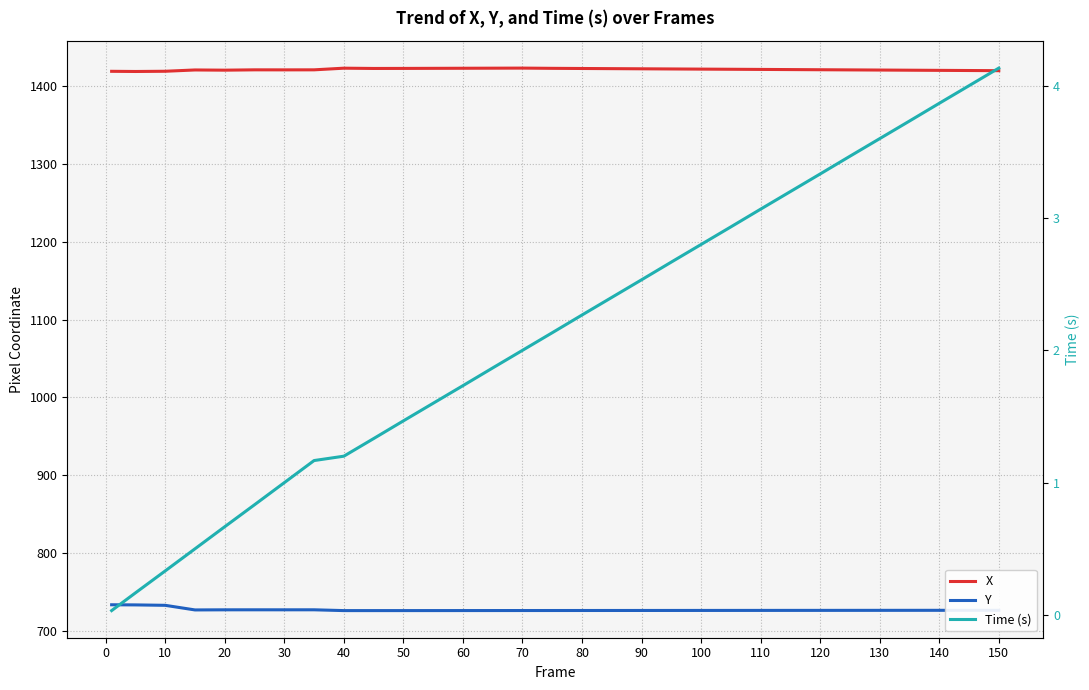

Is it true that Y equals 240.7 at 110?

False